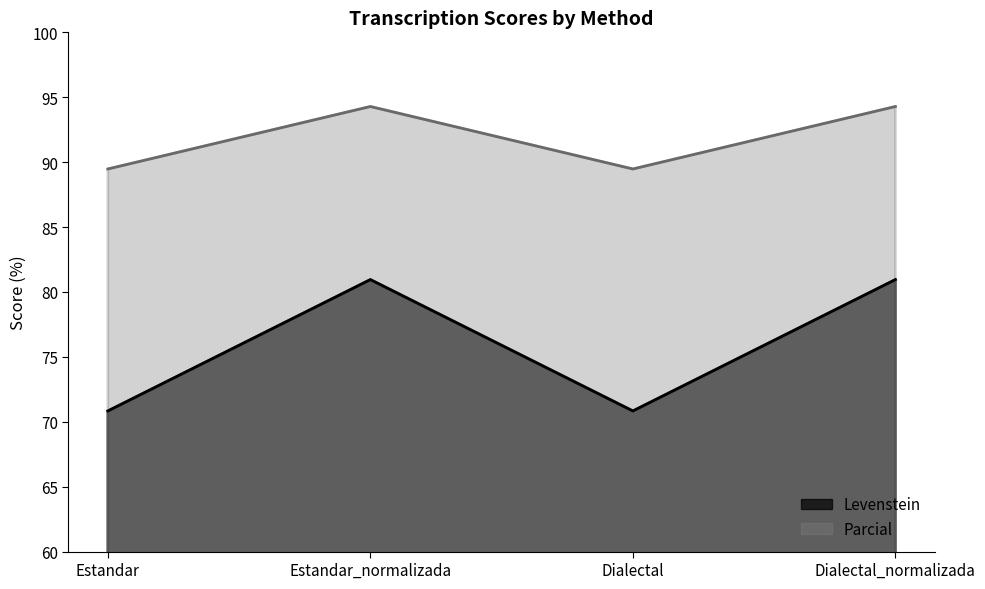

Which series changed the most between Estandar and Estandar_normalizada?

Parcial